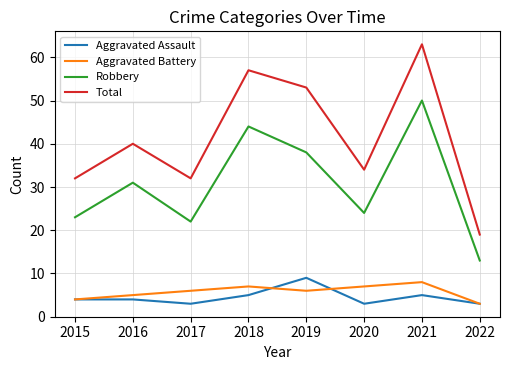

How many lines are shown in the chart?

4